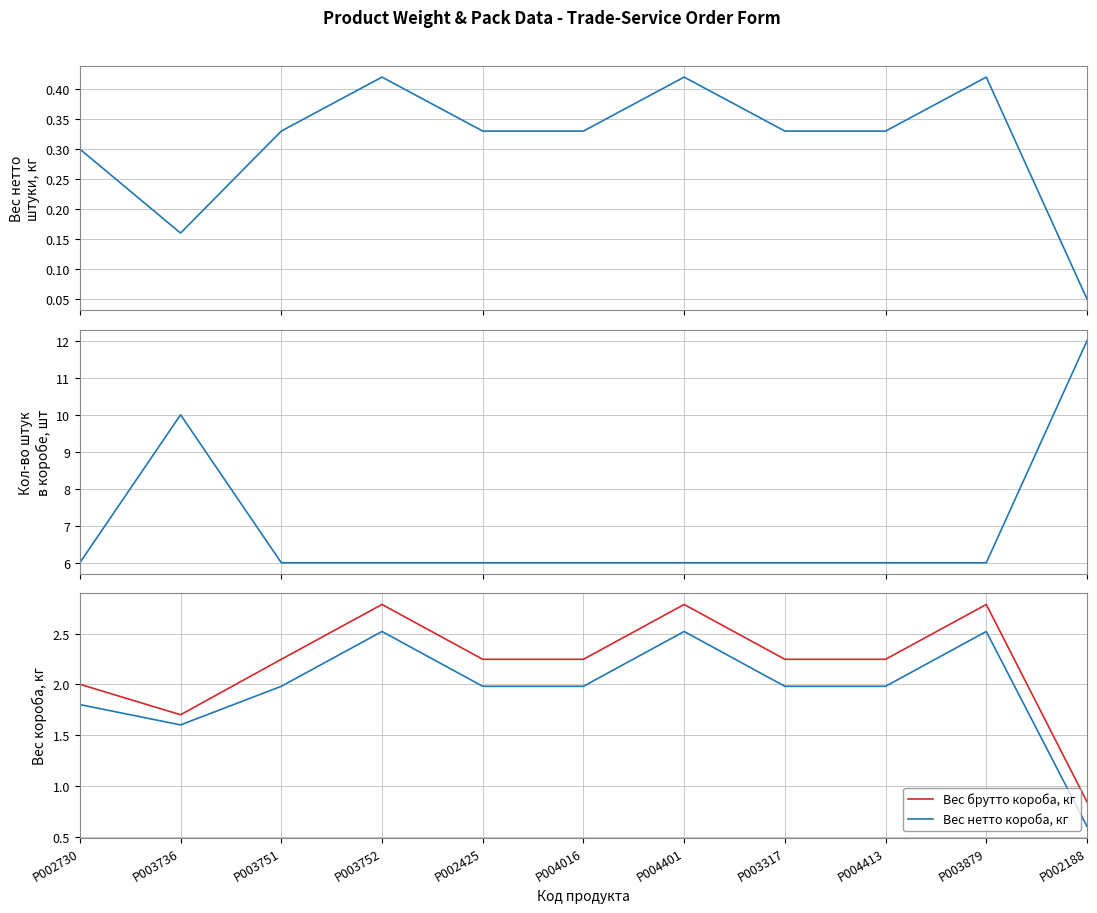

True or false: Вес нетто короба, кг and Вес брутто короба, кг cross at least once.

False